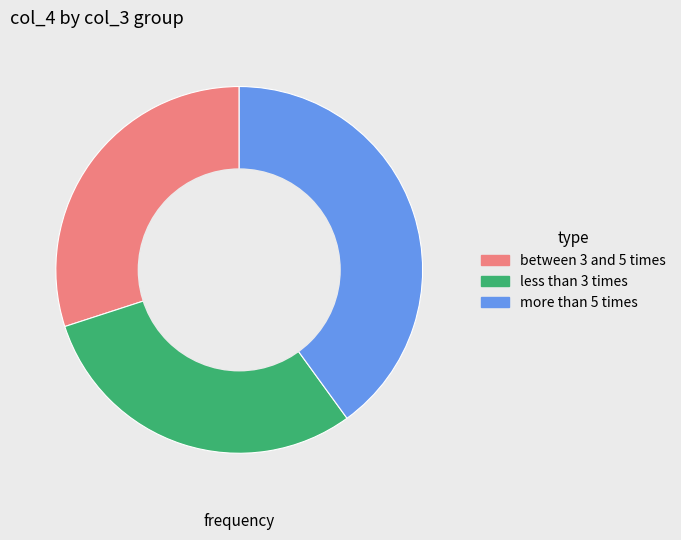

Is it true that more than 5 times is 40% of the pie?

True